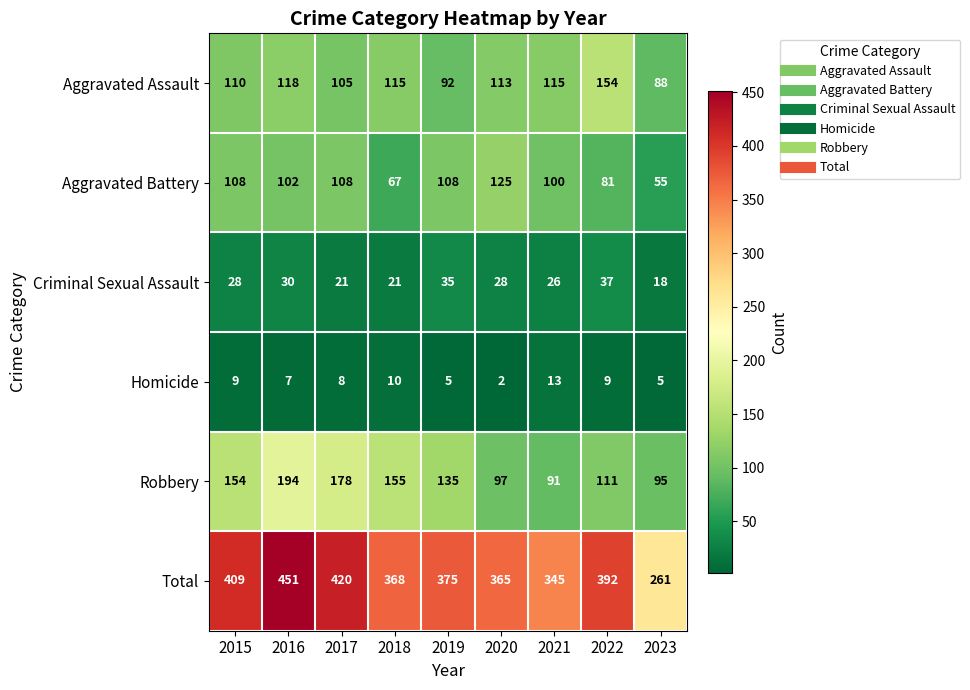

Between 2019 and 2020, which series saw the biggest shift?

Robbery